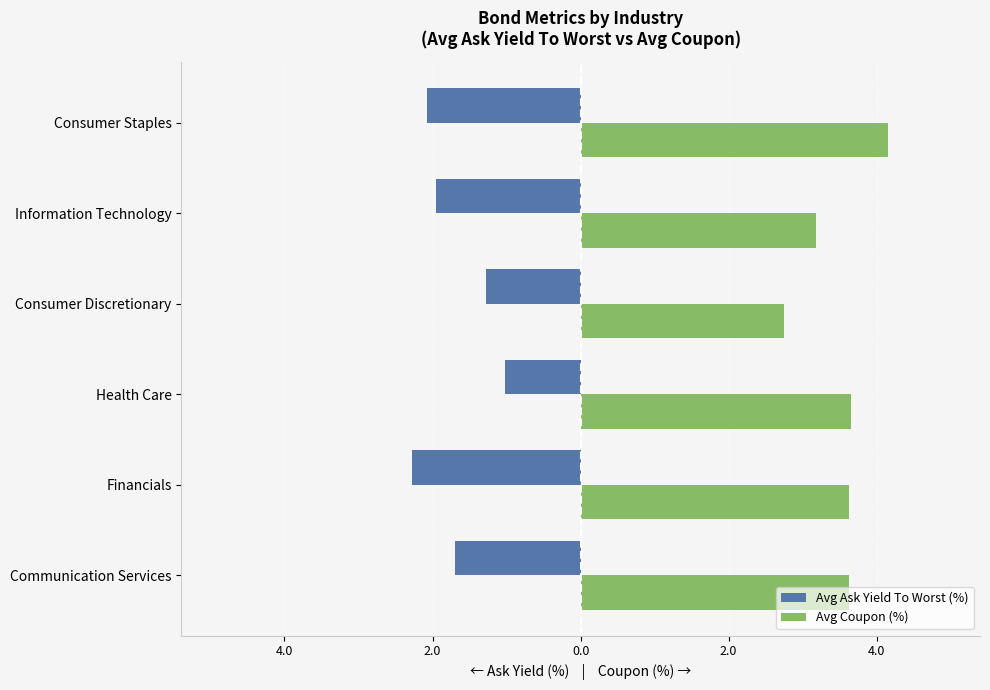

What are all the series names shown in the legend?

Avg Ask Yield To Worst (%), Avg Coupon (%)